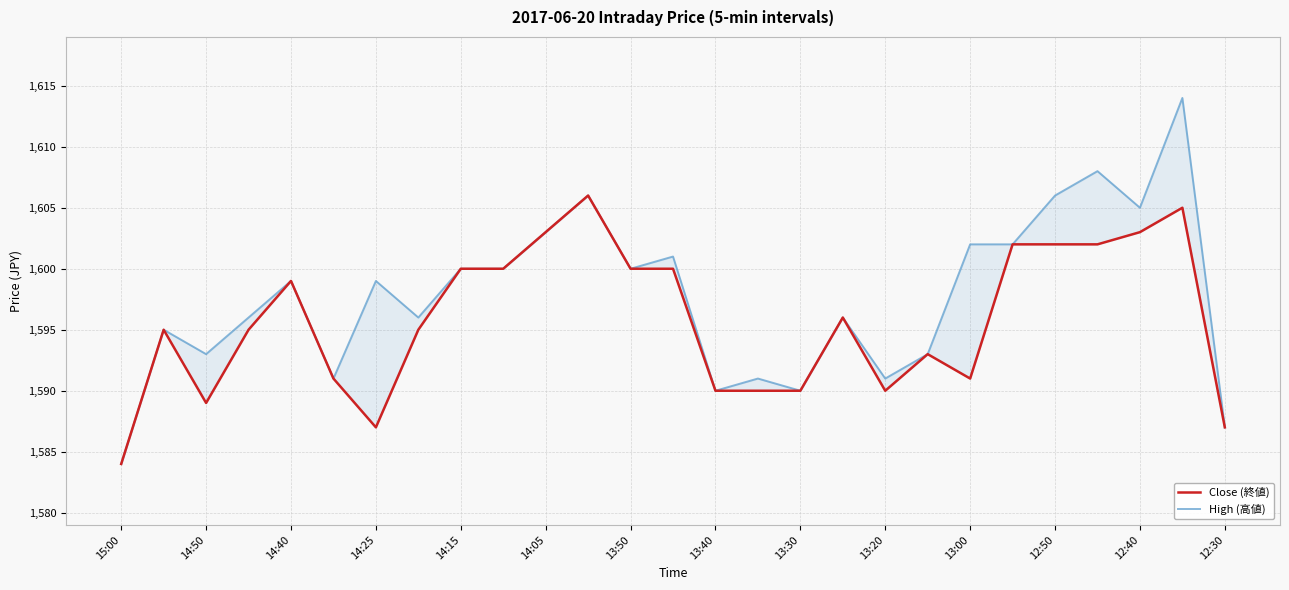

Is this an area chart (filled region under the line)?

No